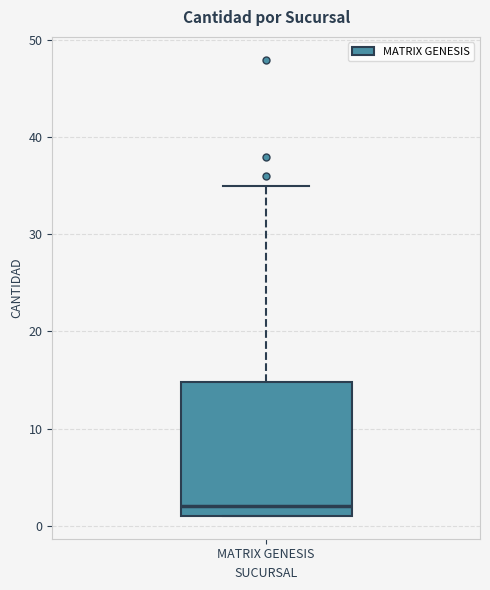

Read this box plot against the y-axis: the position of the median line, the range covered by the box, and the ends of both whiskers. The values are not printed on the chart, so give them approximately, as read against the axis.

median 2, box 1 to 15, whiskers 1 to 35